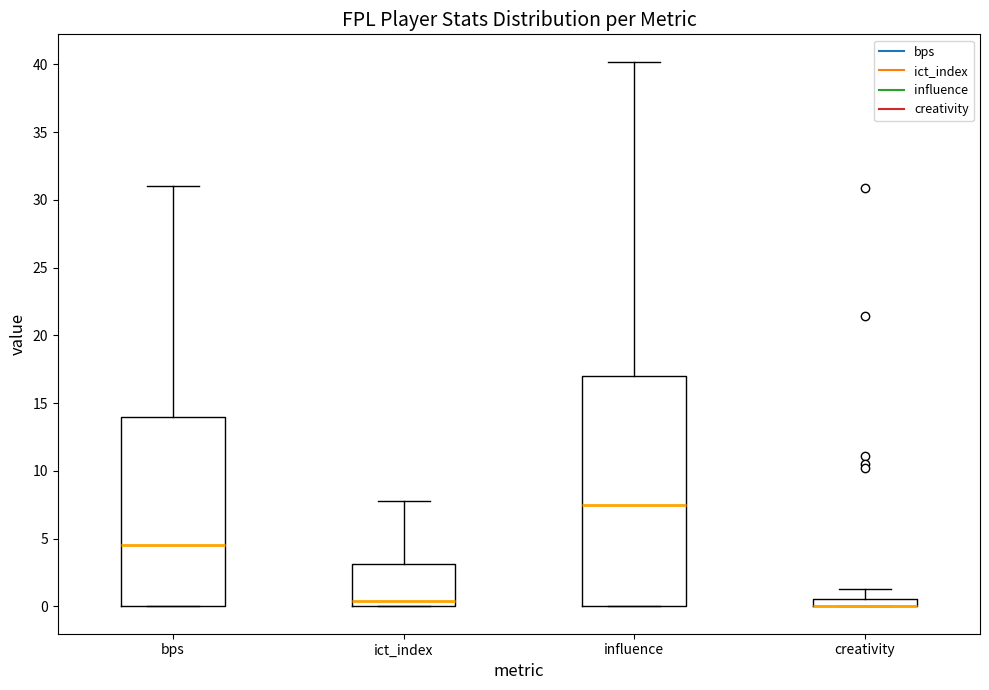

Where is the upper edge of the box for influence on the y-axis? The values are not printed on the chart, so give them approximately, as read against the axis.

17.0